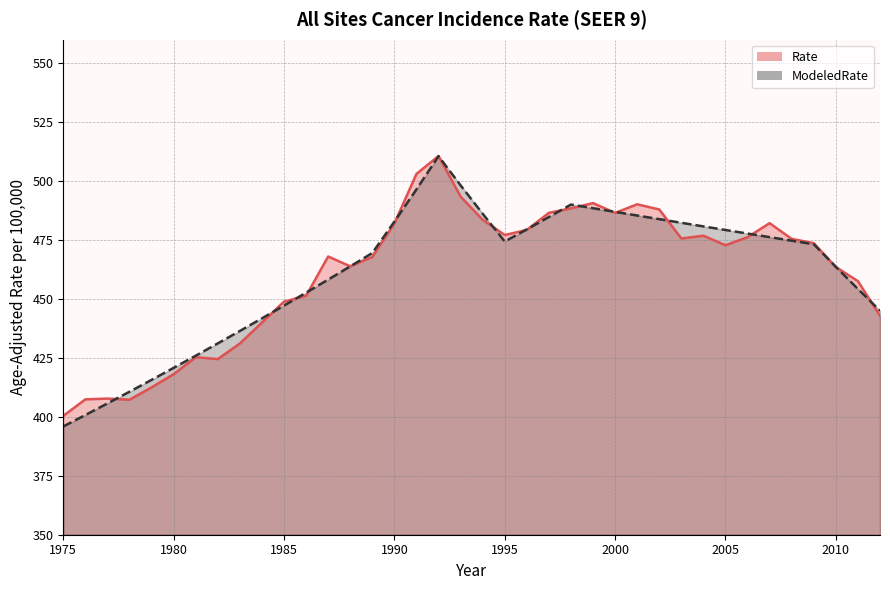

Reading left to right, transcribe all the data shown in this chart.

Rate: 1975=400.4	1976=407.4	1977=407.8	1978=407.3	1979=412.5	1980=418.1	1981=425.3	1982=424.5	1983=431.1	1984=440.0	1985=448.9	1986=451.4	1987=468.0	1988=463.9	1989=467.8	1990=482.0	1991=503.1	1992=510.7	1993=493.4	1994=483.6	1995=477.1	1996=479.3	1997=486.6	1998=488.5	1999=490.7	2000=486.5	2001=490.2	2002=488.0	2003=475.7	2004=476.8	2005=472.8	2006=476.2	2007=482.2	2008=475.5	2009=473.7	2010=463.6	2011=457.6	2012=442.9
ModeledRate: 1975=395.9	1976=400.8	1977=405.7	1978=410.7	1979=415.7	1980=420.8	1981=425.9	1982=431.2	1983=436.4	1984=441.8	1985=447.2	1986=452.7	1987=458.2	1988=463.8	1989=469.5	1990=482.8	1991=496.5	1992=510.6	1993=498.2	1994=486.2	1995=474.4	1996=479.6	1997=484.8	1998=490.1	1999=488.5	2000=487.0	2001=485.4	2002=483.9	2003=482.3	2004=480.8	2005=479.3	2006=477.8	2007=476.2	2008=474.7	2009=473.2	2010=463.6	2011=454.3	2012=445.0